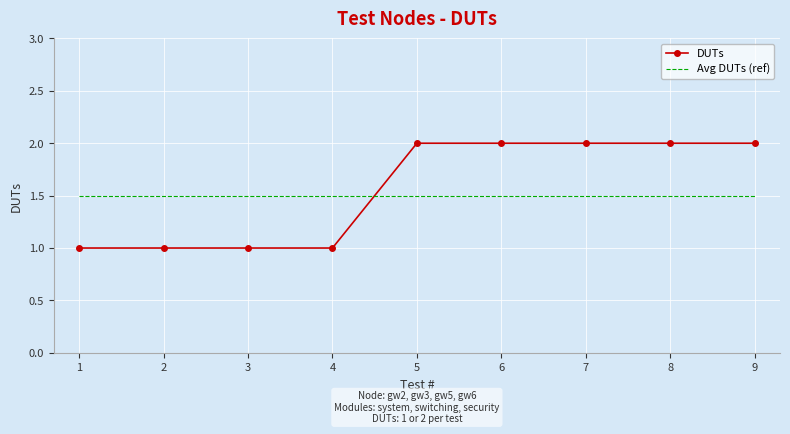

List the series in order of their peak value, highest first.

DUTs, Avg DUTs (ref)